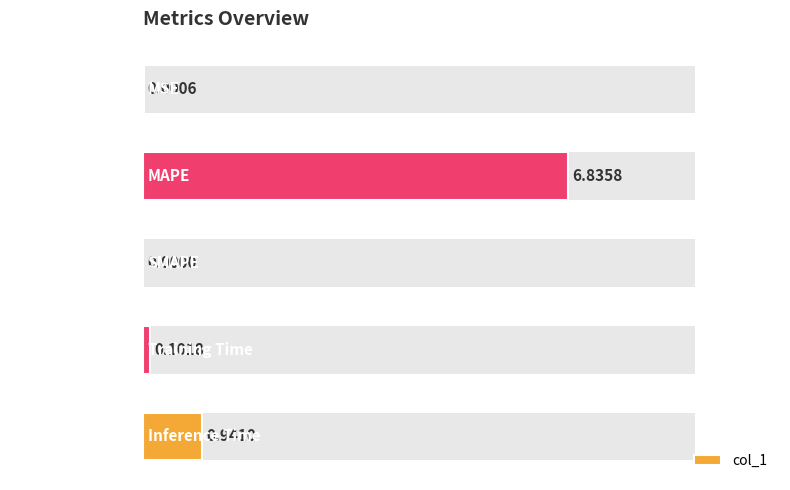

What is the change in value from MSE to MAPE?

+6.8